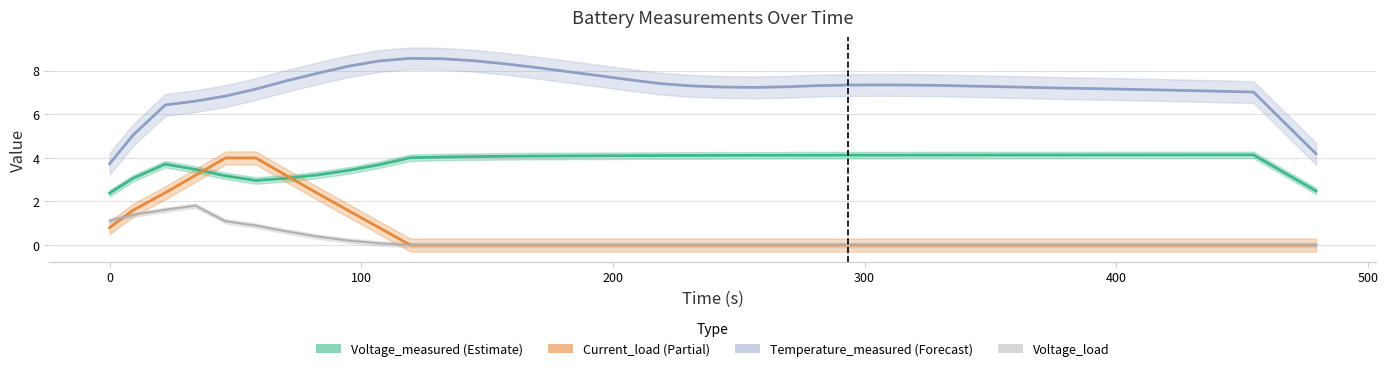

Is this an area chart (filled region under the line)?

No